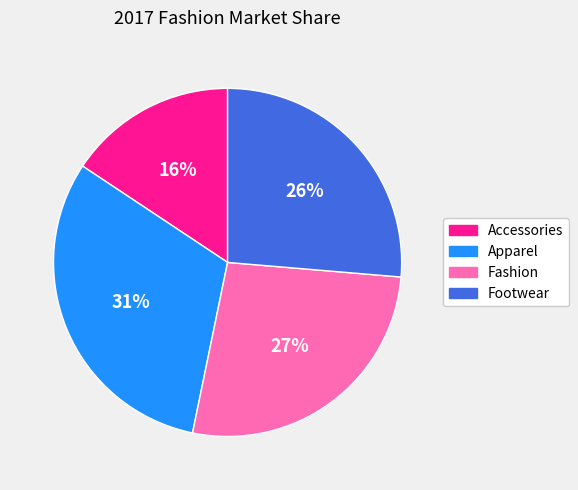

How many slices are in this pie chart?

4